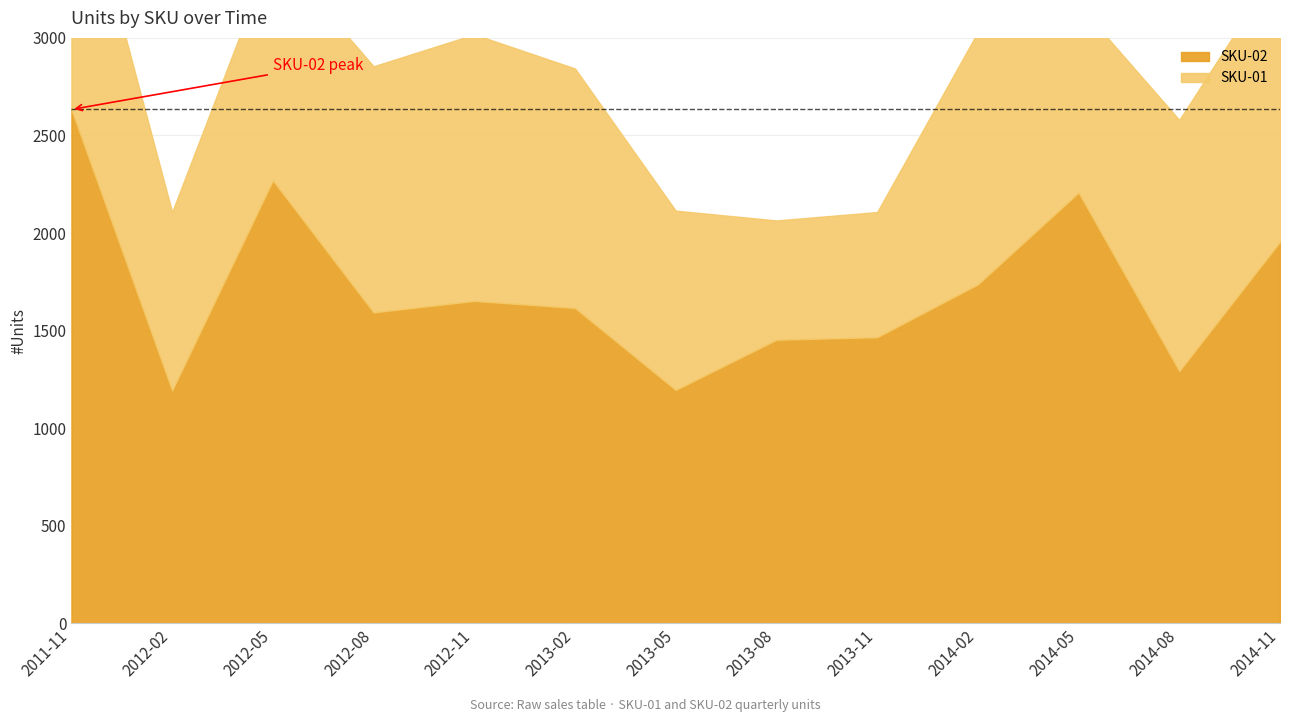

Reading right to left, extract all data points from this chart.

SKU-01: 2014-11=1425.5	2014-08=1287.1	2014-05=963.5	2014-02=1293.6	2013-11=641.6	2013-08=611.6	2013-05=919.0	2013-02=1227.5	2012-11=1366.2	2012-08=1261.4	2012-05=1181.7	2012-02=914.5	2011-11=1412.1
SKU-02: 2014-11=1955.4	2014-08=1292.5	2014-05=2207.4	2014-02=1736.8	2013-11=1465.9	2013-08=1452.9	2013-05=1195.6	2013-02=1615.8	2012-11=1651.9	2012-08=1593.1	2012-05=2269.8	2012-02=1193.1	2011-11=2633.1